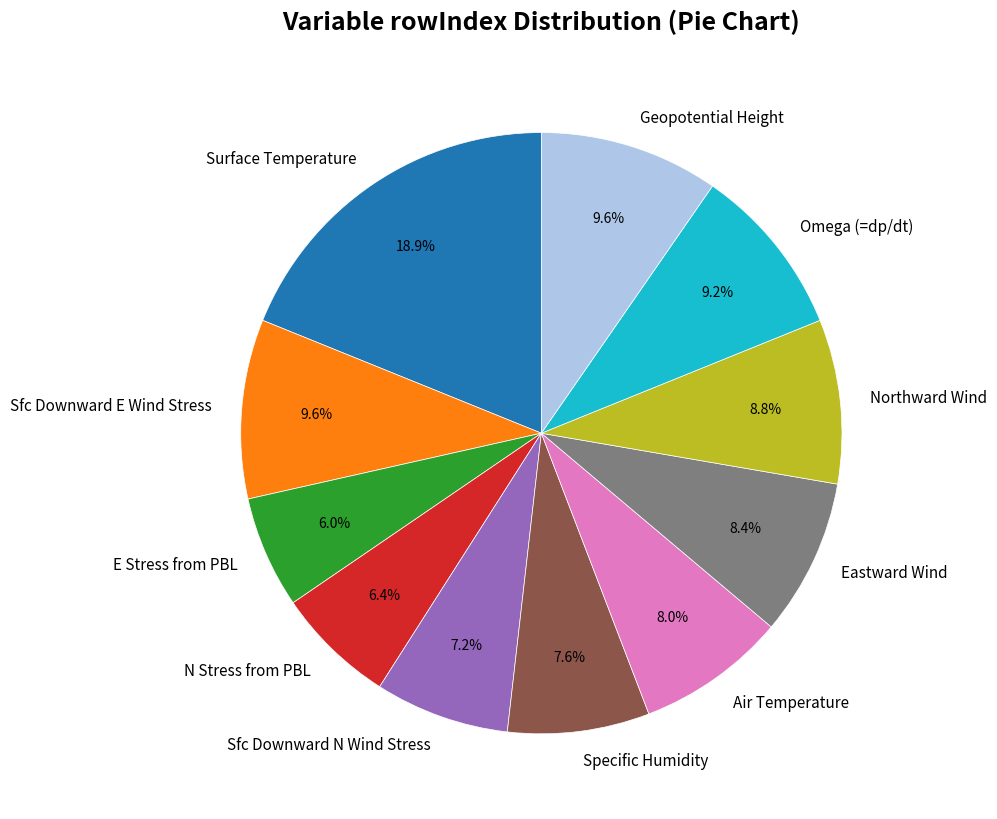

Which slice is the largest?

Surface Temperature